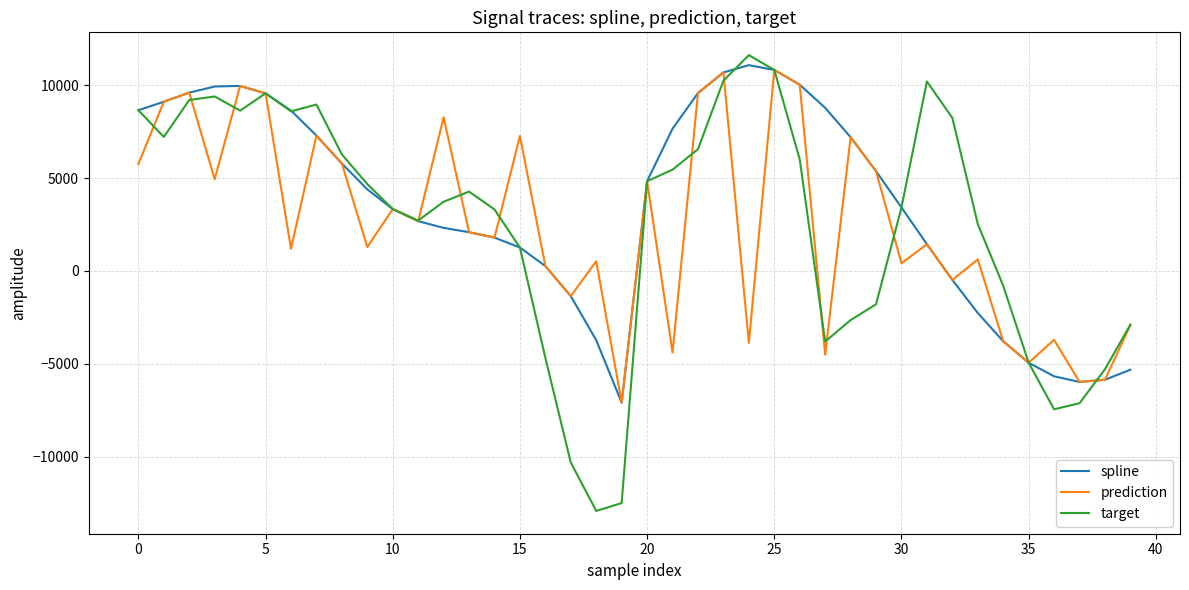

Which series has the widest spread of values?

target